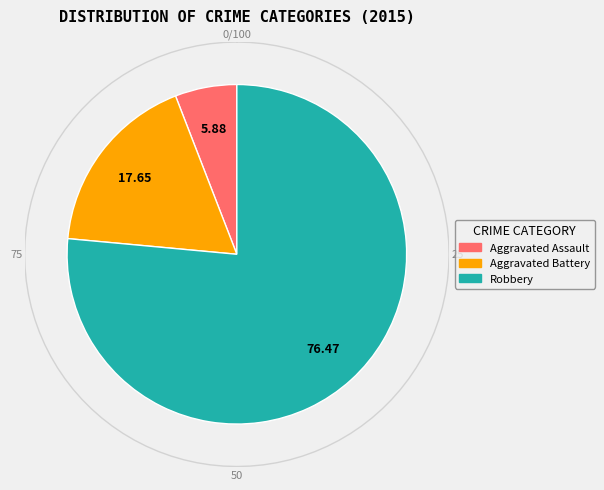

True or false: Robbery accounts for 76% of the total.

True